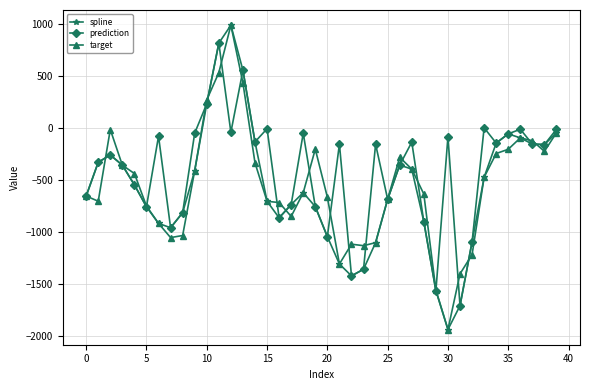

What is the lowest value of the spline series?

-1939.6